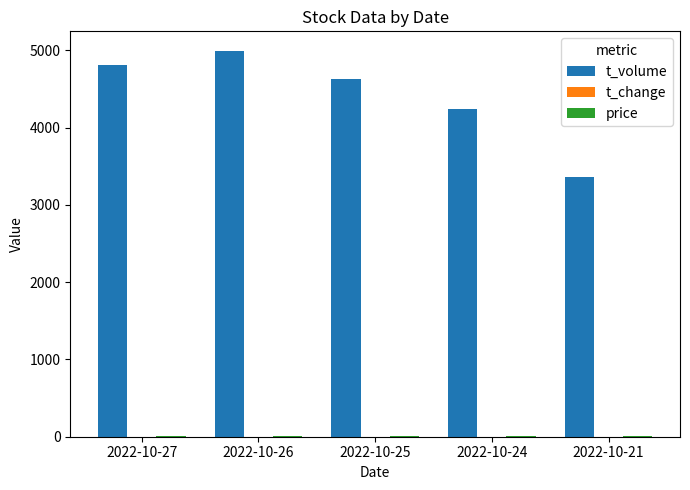

Which series has the largest total across all categories?

t_volume